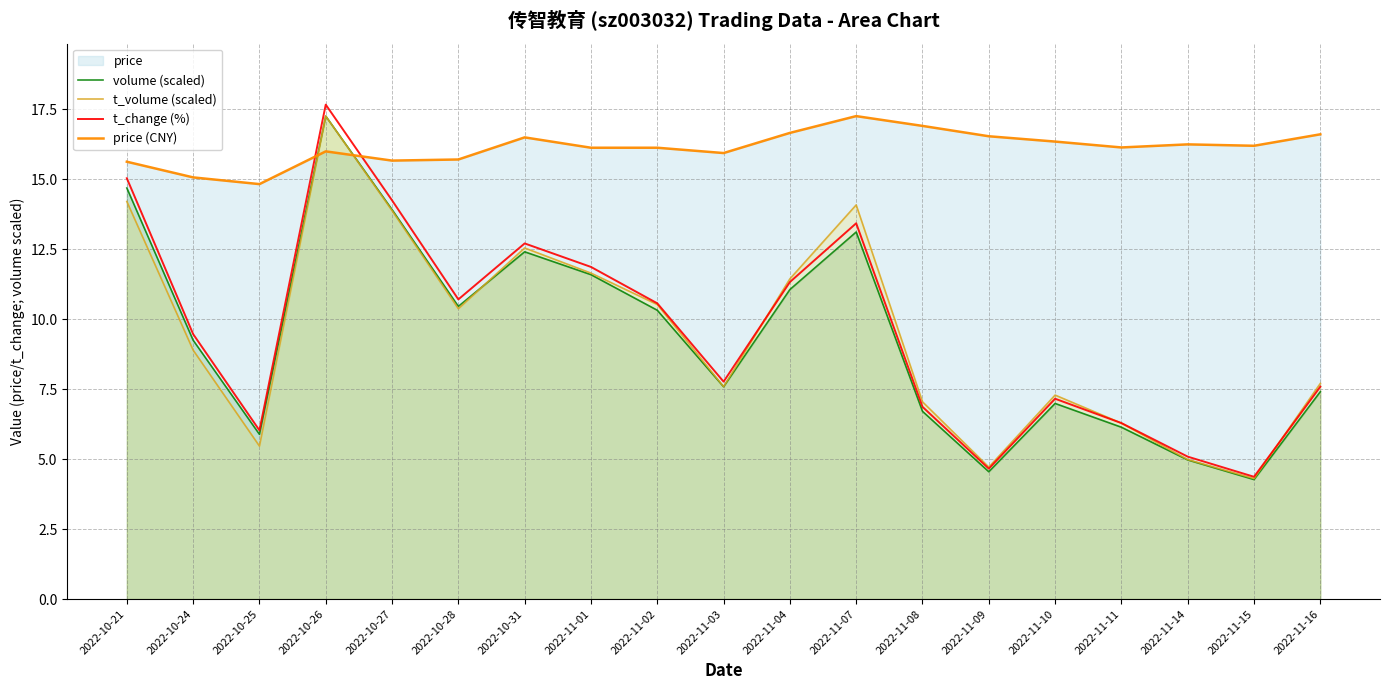

What value does the price (CNY) series have at 2022-11-04?

16.7